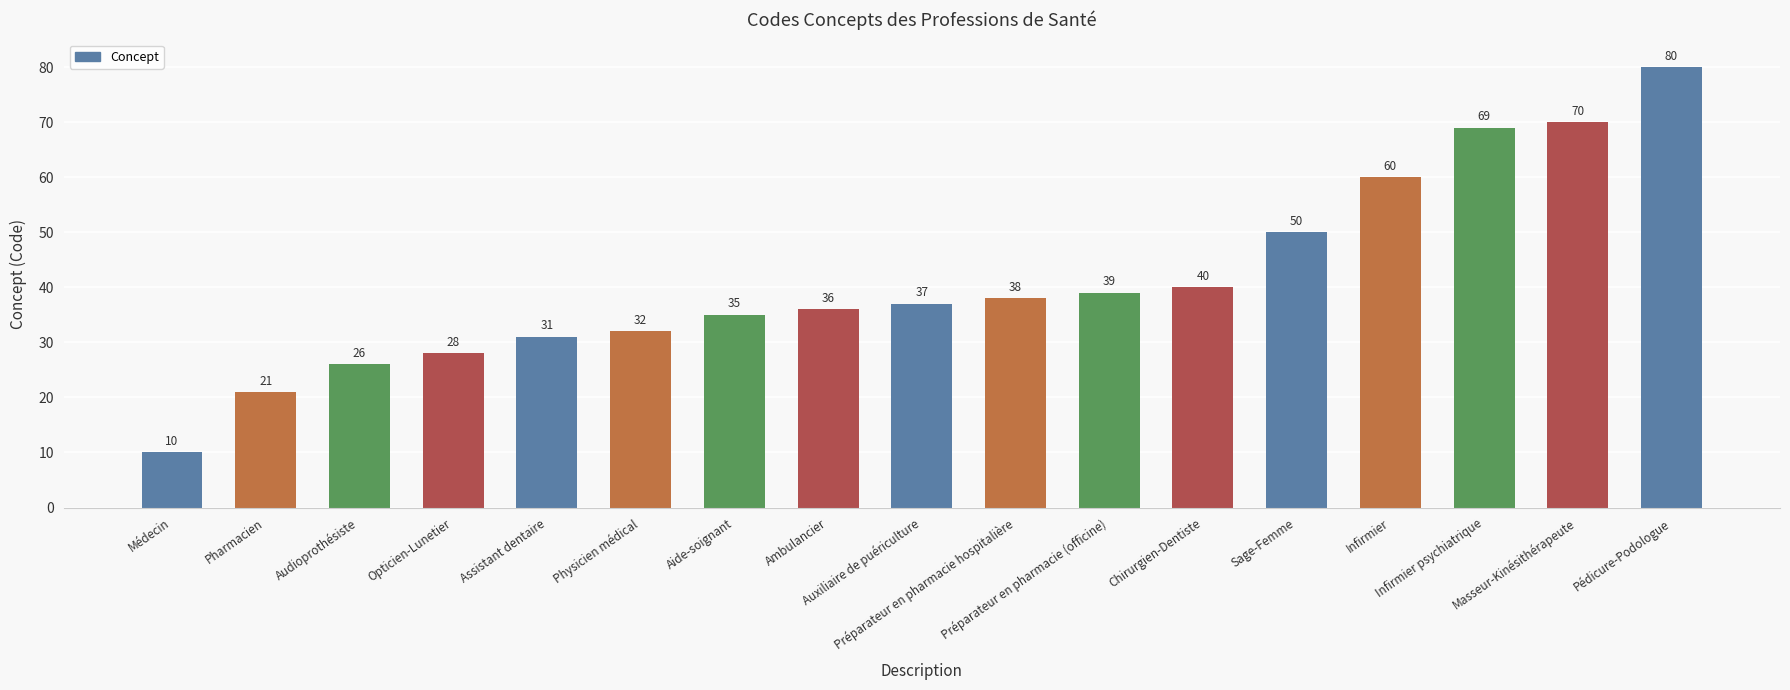

How many series are shown in this chart?

1